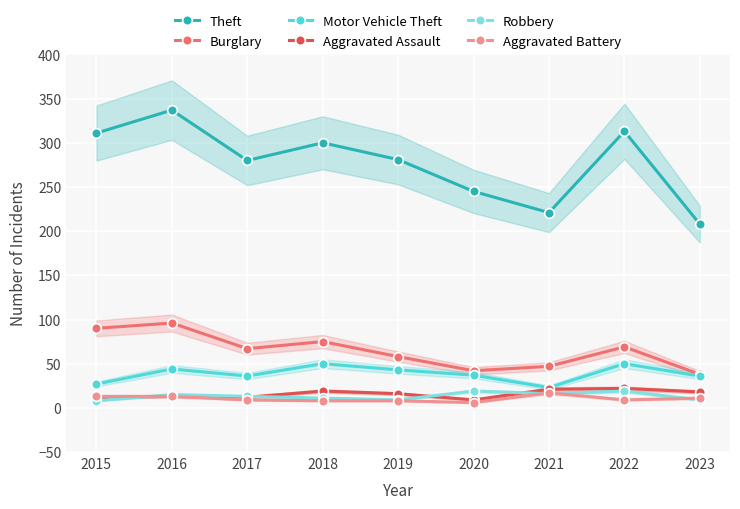

What is the value of the Robbery point at the 1st from the left?

8